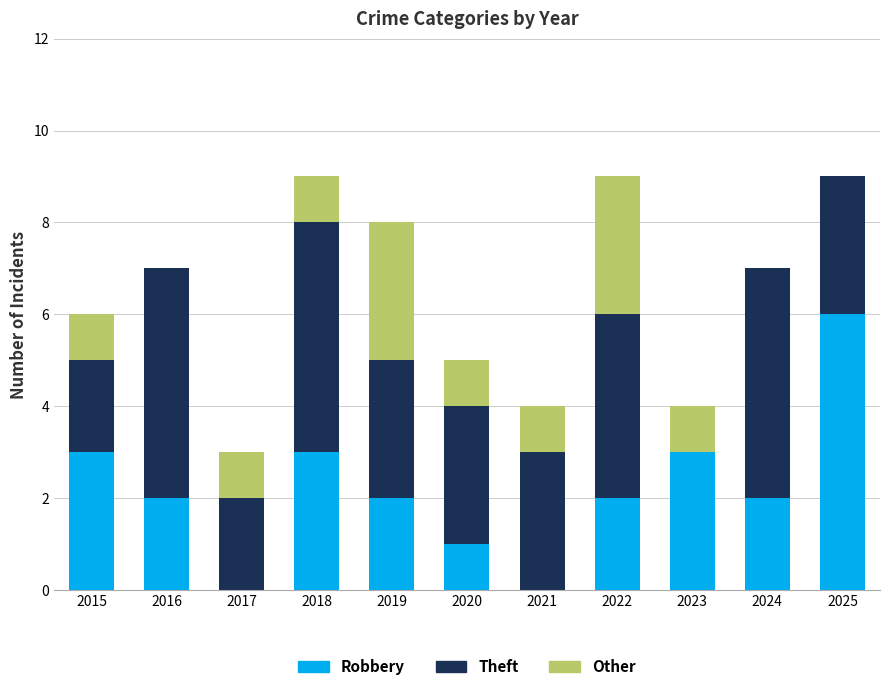

How many data points does each series have?

11